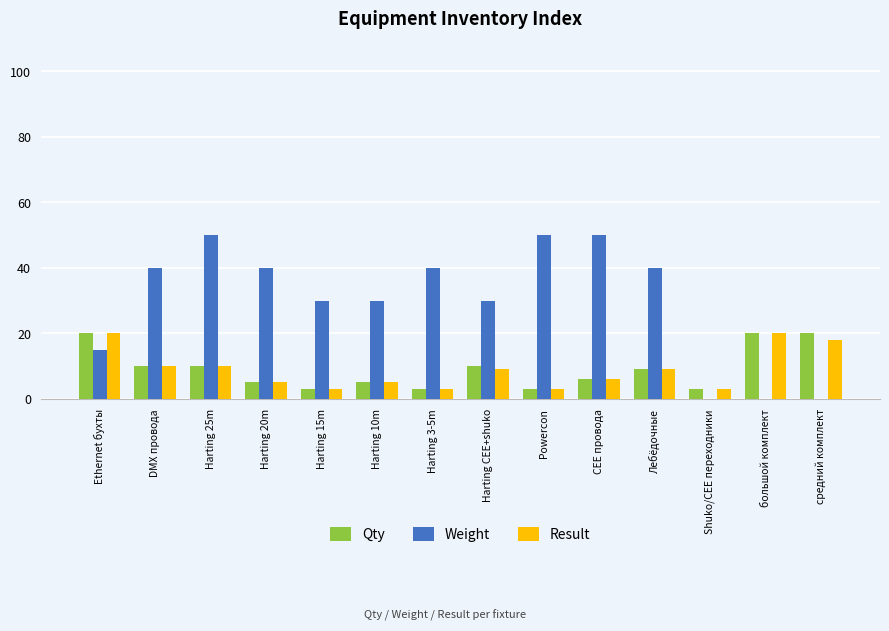

Are the bars horizontal?

No